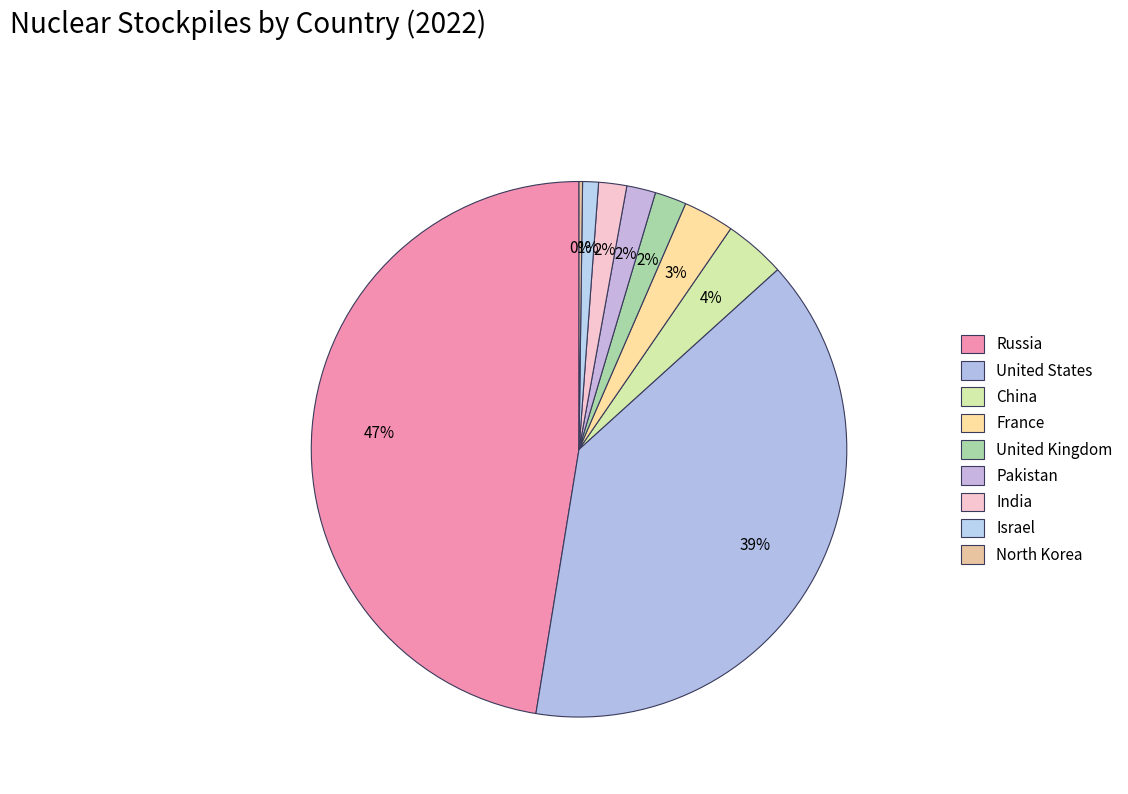

Rank the categories by value from highest to lowest.

Russia, United States, China, France, United Kingdom, Pakistan, India, Israel, North Korea